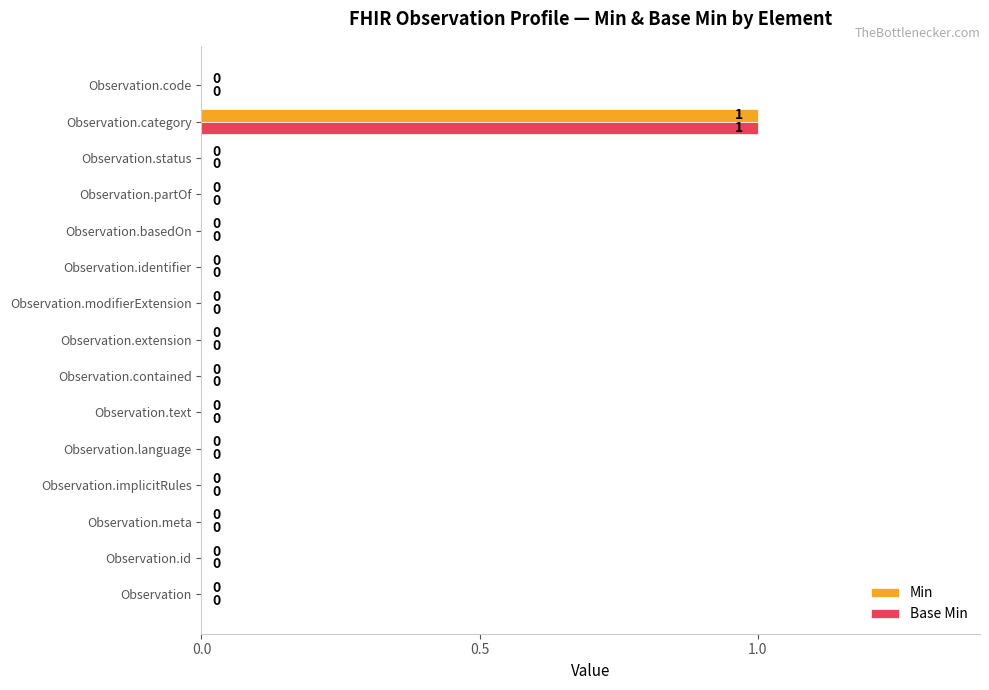

At which category is the sum across all series the highest?

Observation.category